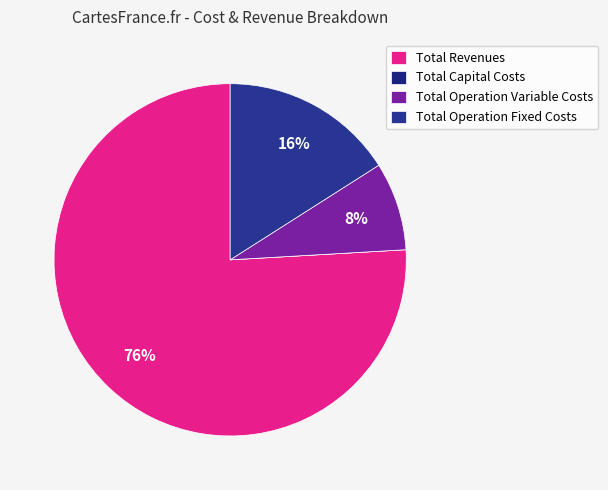

To the nearest percent, what percentage of the pie is Total Revenues?

76%